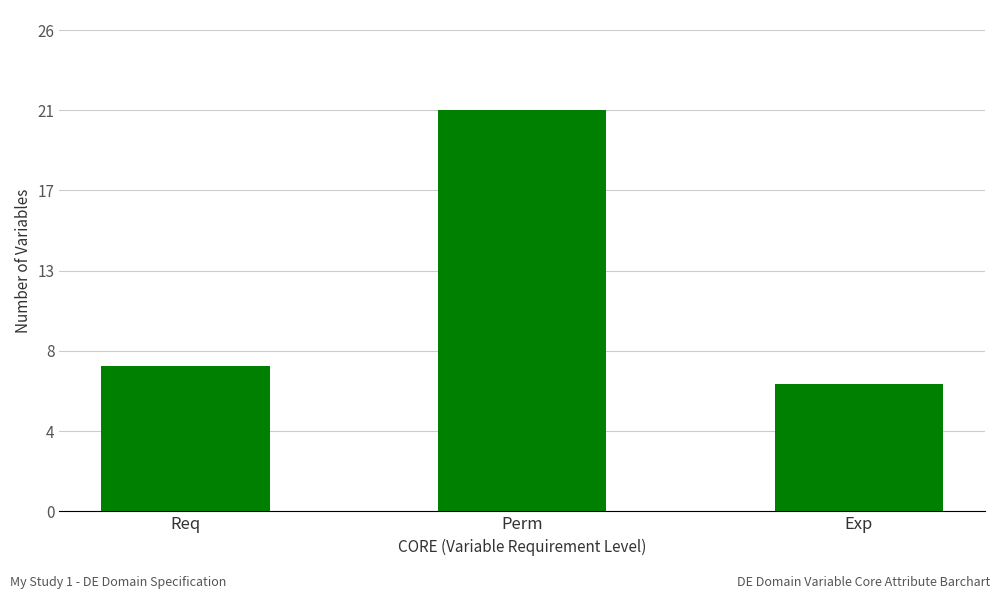

Are the bars horizontal?

No